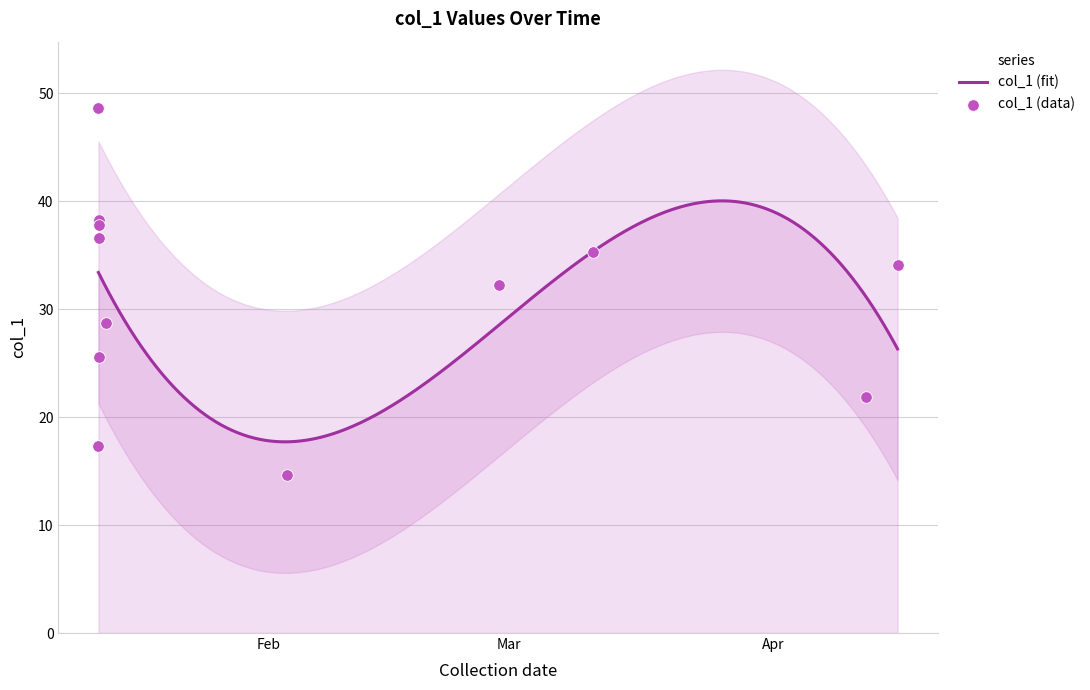

Which has a higher value, 2019-01-12 23:50:59 or 2019-02-03 03:24:24?

2019-01-12 23:50:59